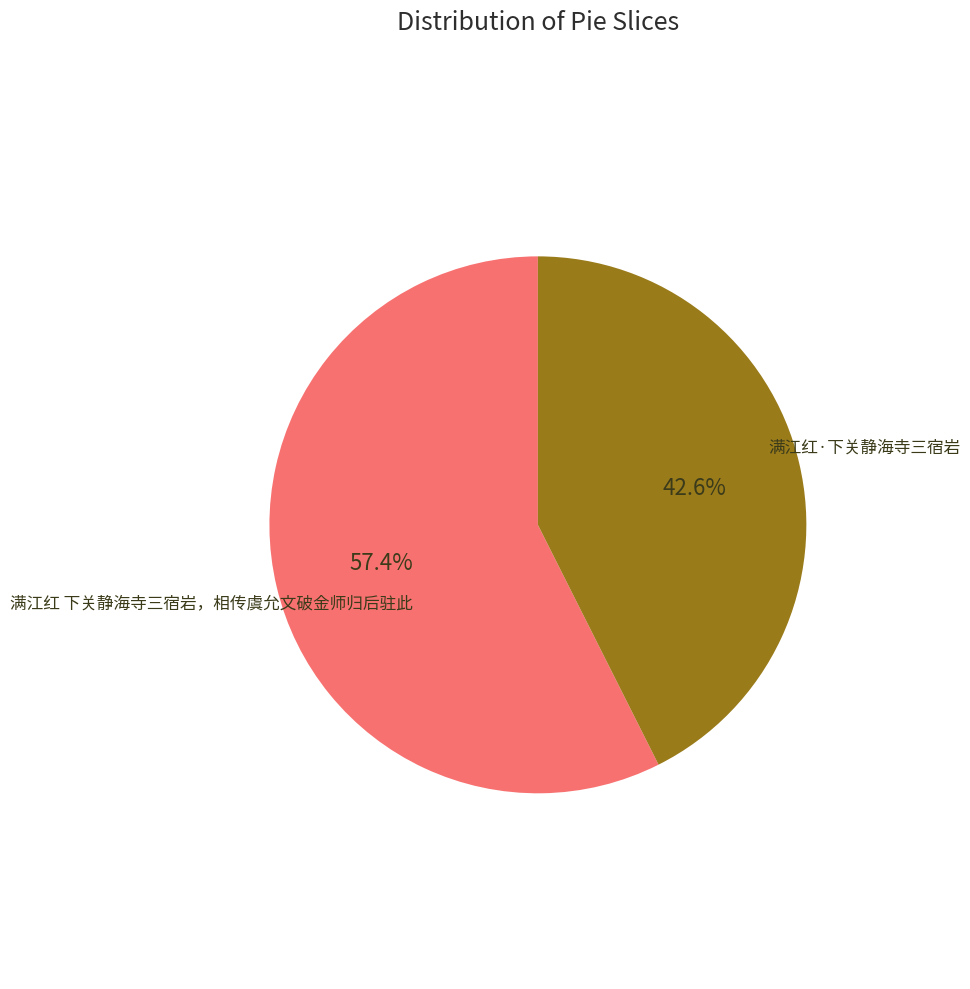

Is there a majority slice in this chart?

Yes